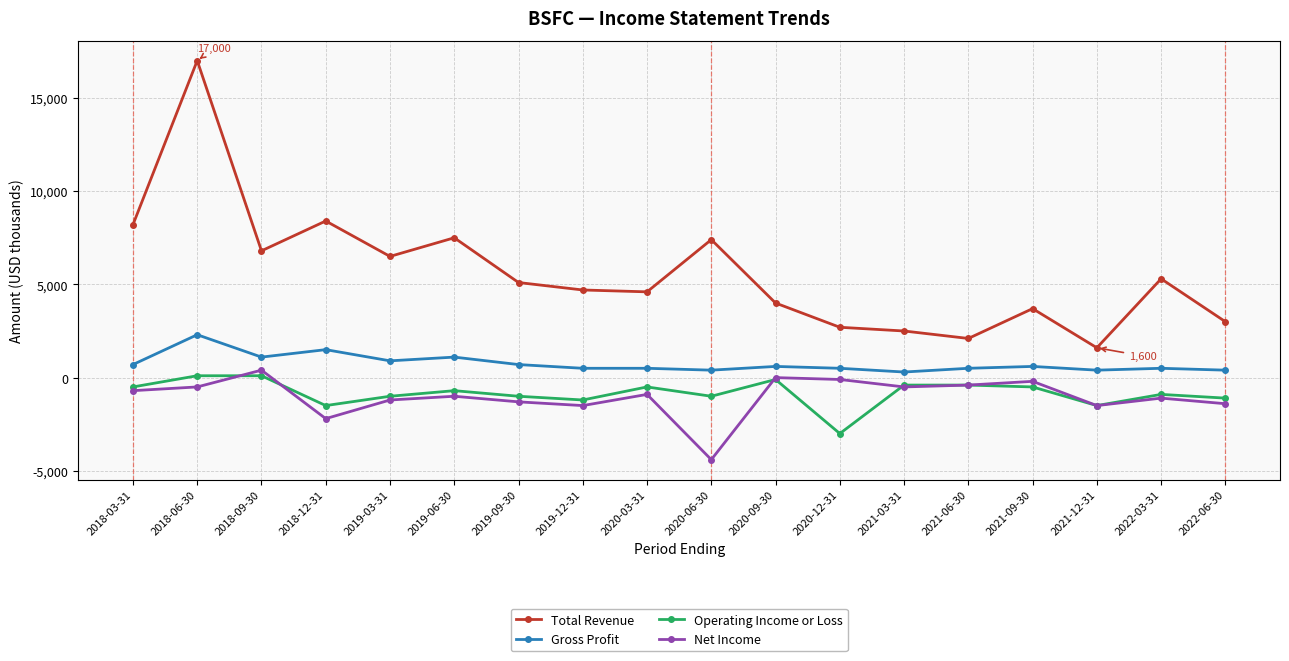

The value of Total Revenue at 2018-12-31 is 8400. True or false?

True